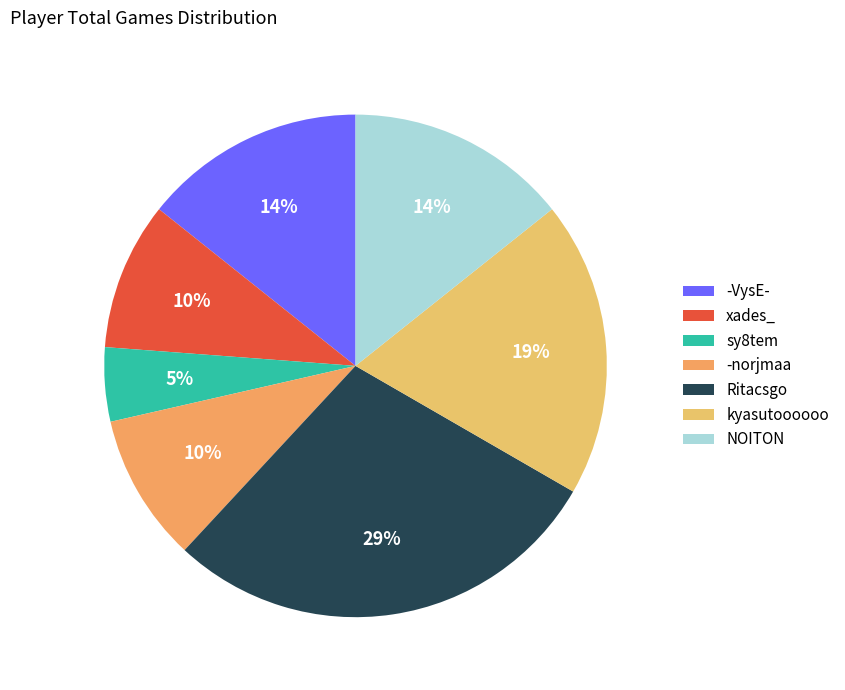

Is it true that NOITON is 23% of the pie?

False